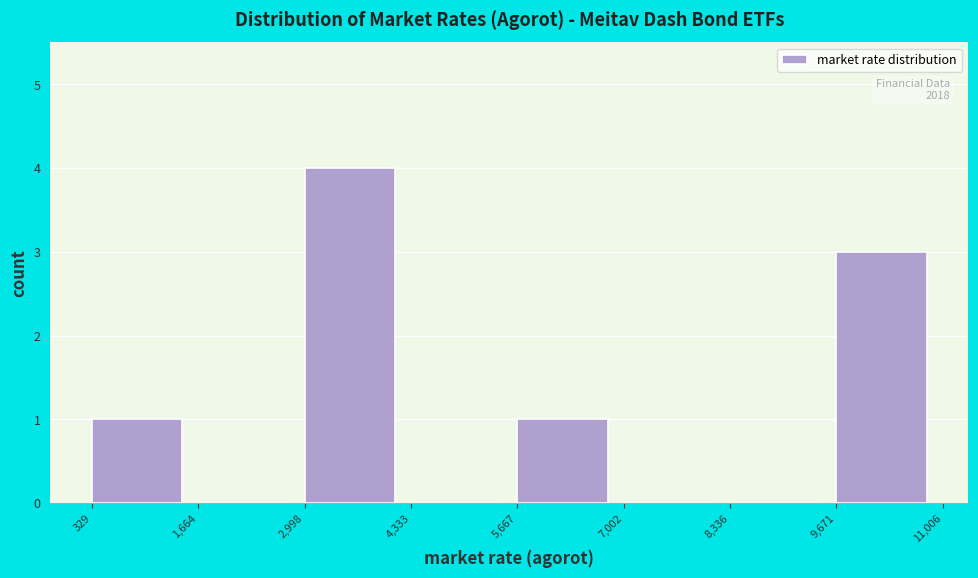

Over which range of the x-axis is the bar tallest?

2,998 to 4,333